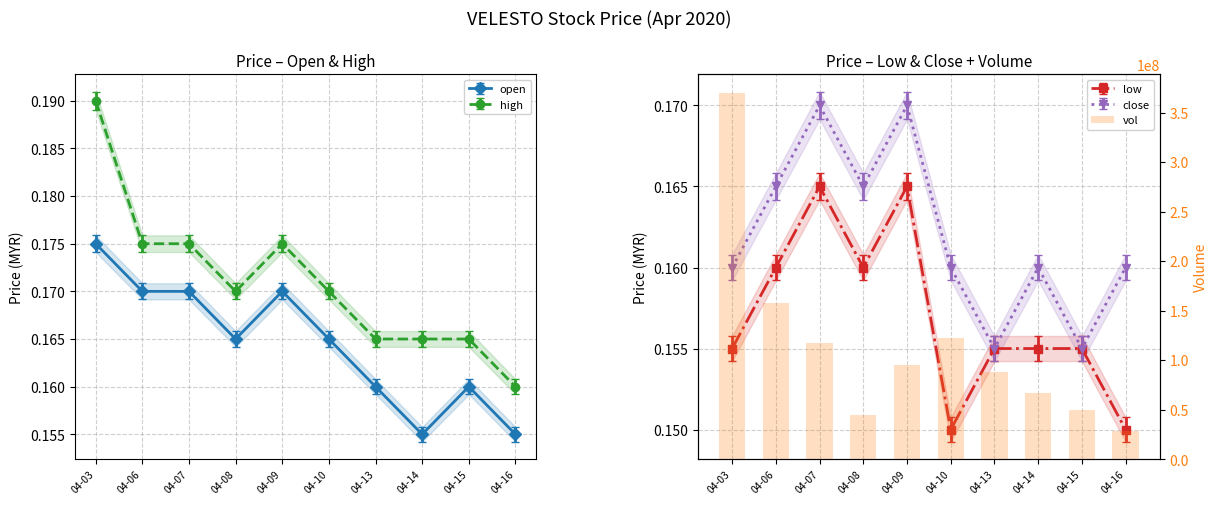

At which label does the data first exceed 95421400?

04-03